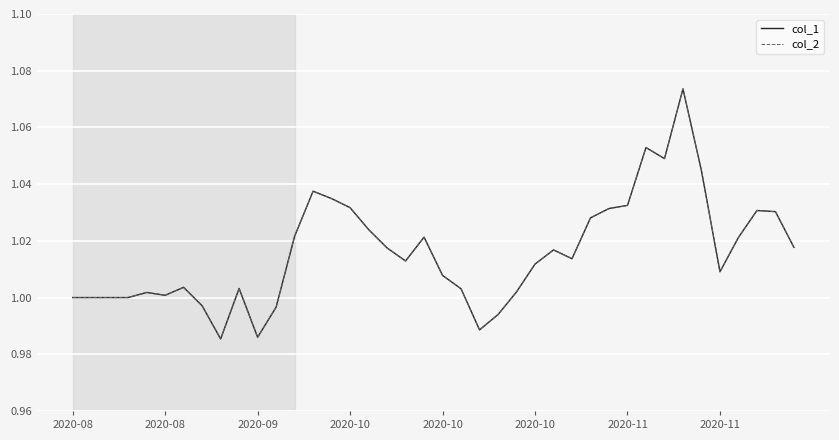

In col_1, how many points are higher than both neighbors (excluding endpoints)?

9